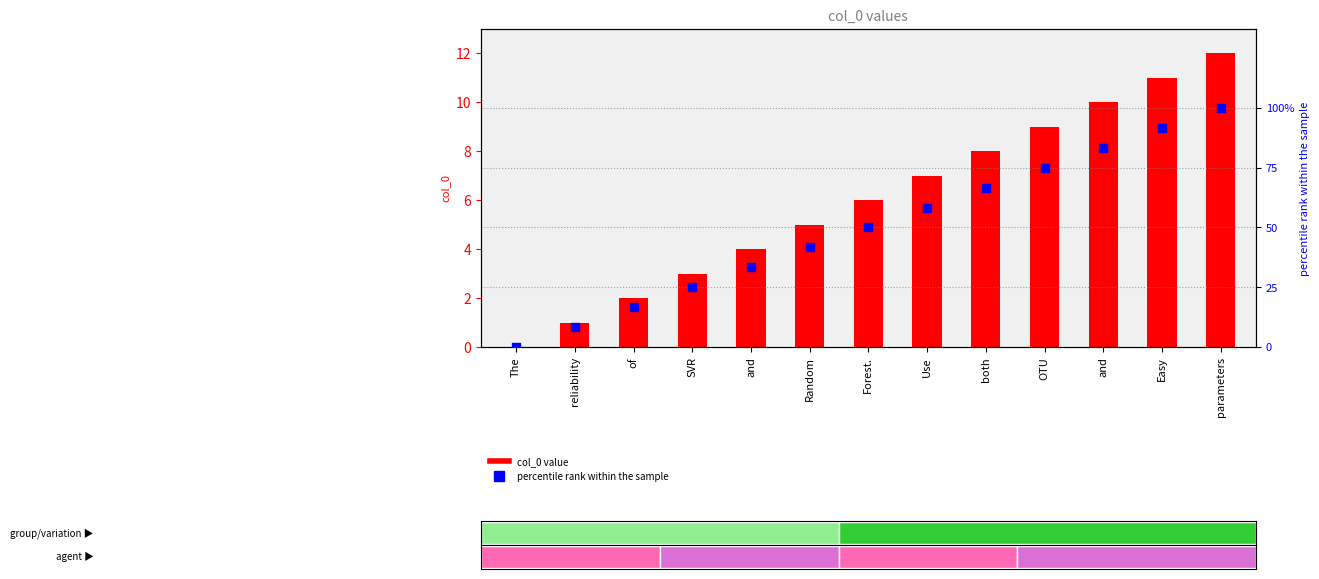

Which series contains the lowest Y value?

col_0 value